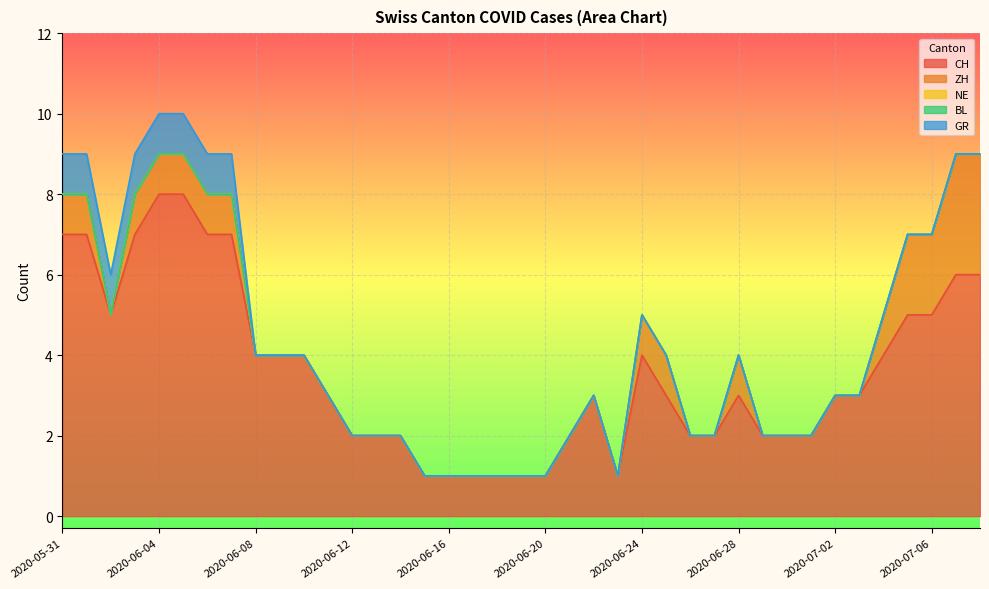

Which series has the largest range (max minus min)?

CH